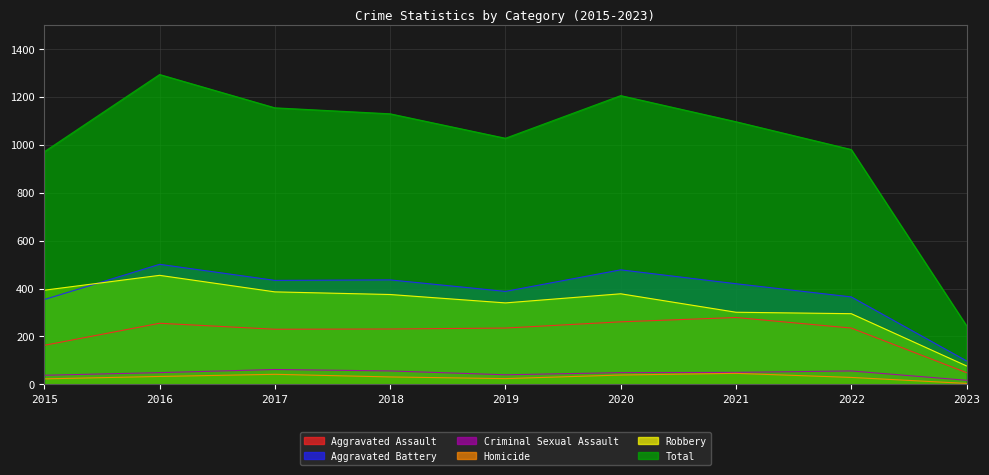

Reading right to left, what are all the values shown in this chart?

Aggravated Assault: 49	235	279	261	235	231	230	255	163
Aggravated Battery: 98	365	420	478	388	436	434	501	354
Criminal Sexual Assault: 17	56	50	49	40	56	62	49	38
Homicide: 4	29	46	39	24	31	42	33	23
Robbery: 77	295	301	378	340	375	386	455	393
Total: 245	980	1096	1205	1027	1129	1154	1293	971